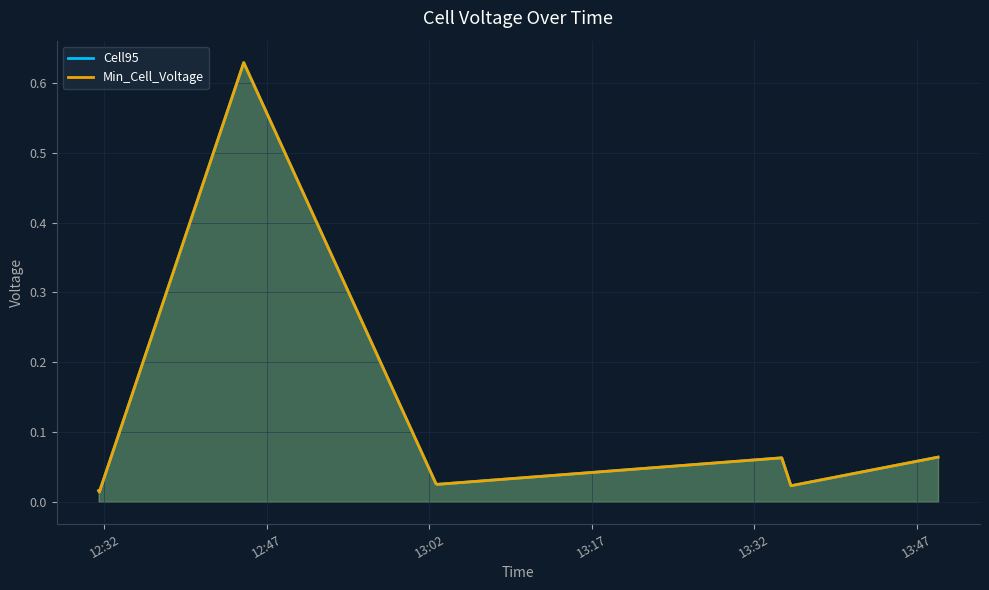

What position from the right is 2022-10-10 13:48:59?

1